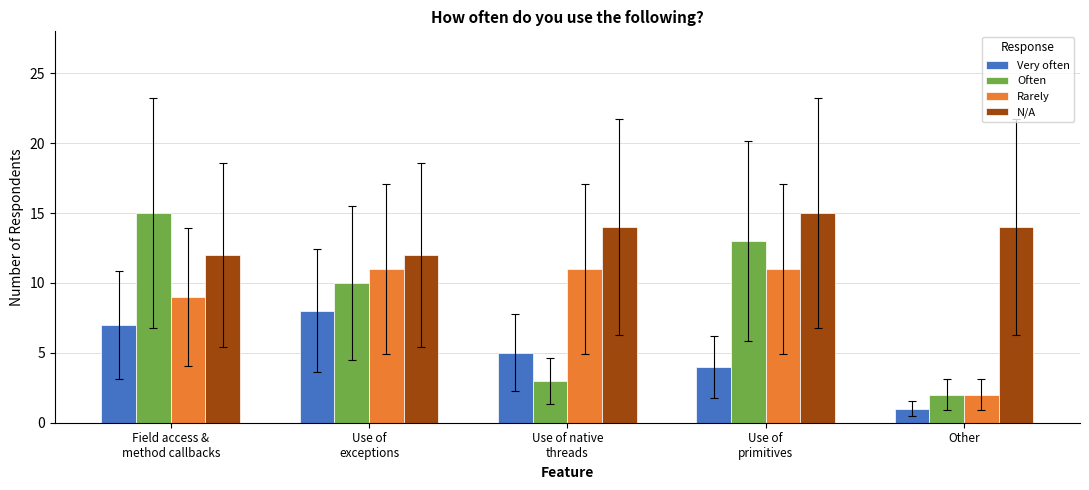

The Often series shows 13 at Use of
primitives. True or false?

True